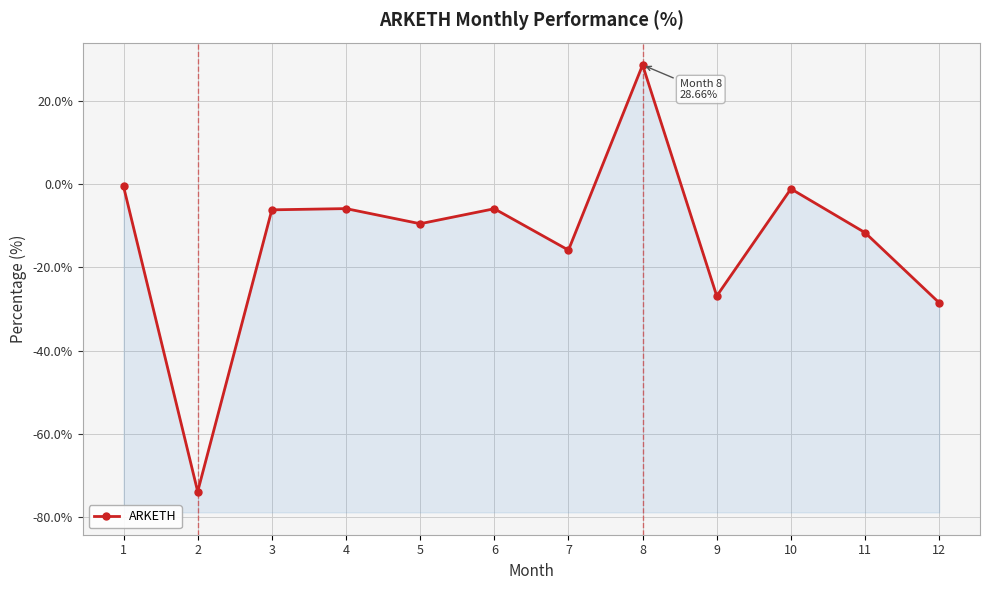

At which label is the value closest to -22?

9